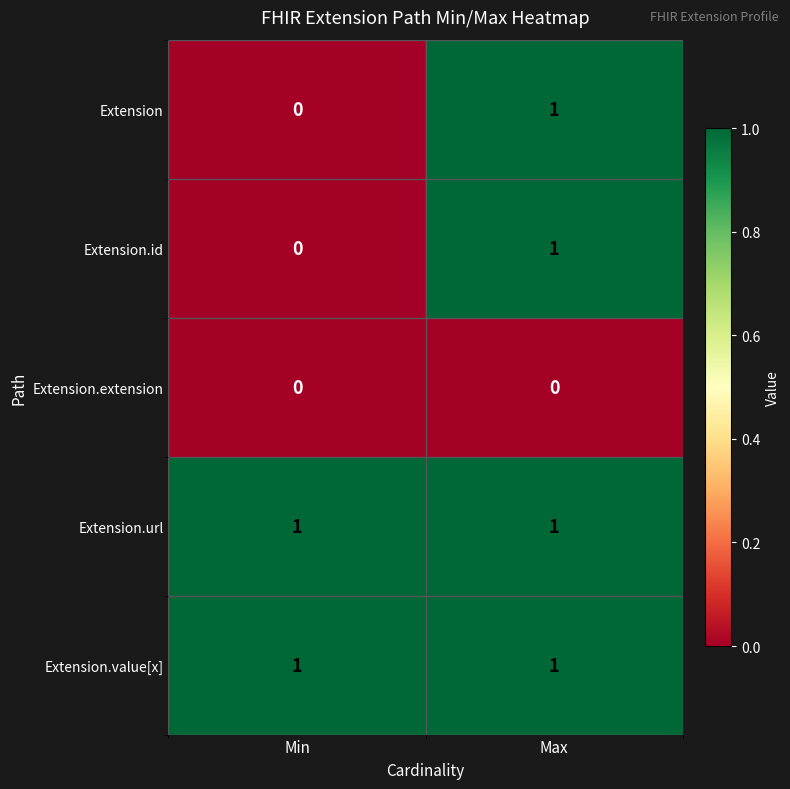

The Extension series shows 0 at Min. True or false?

True